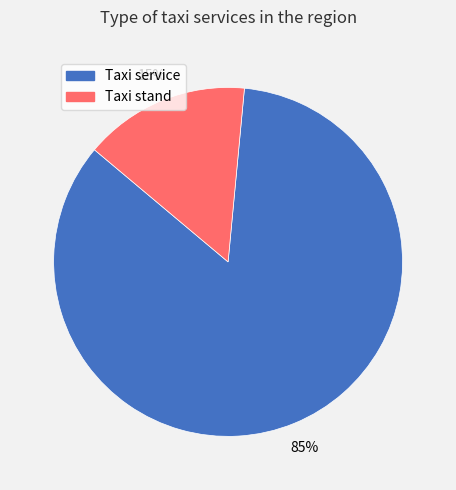

To the nearest percent, what is the average slice percentage?

50%